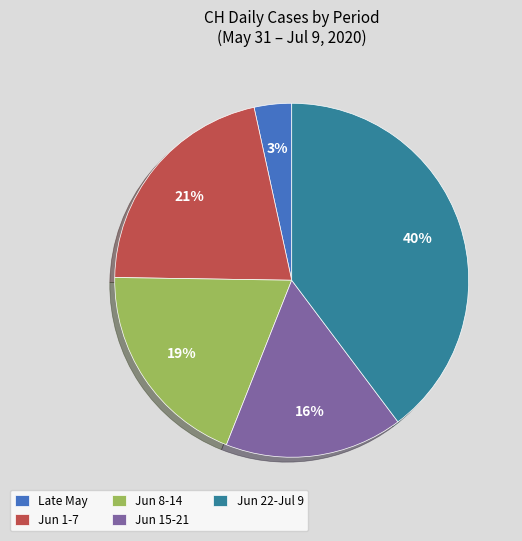

The Late May slice represents 9% of the pie. True or false?

False